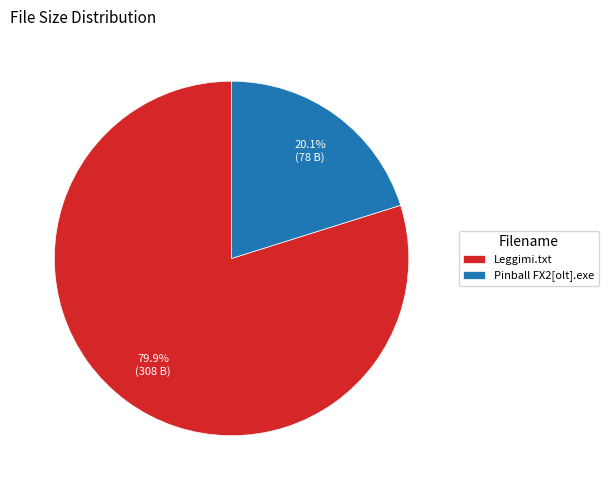

What percentage is the Pinball FX2[olt].exe slice, to the nearest percent?

20%